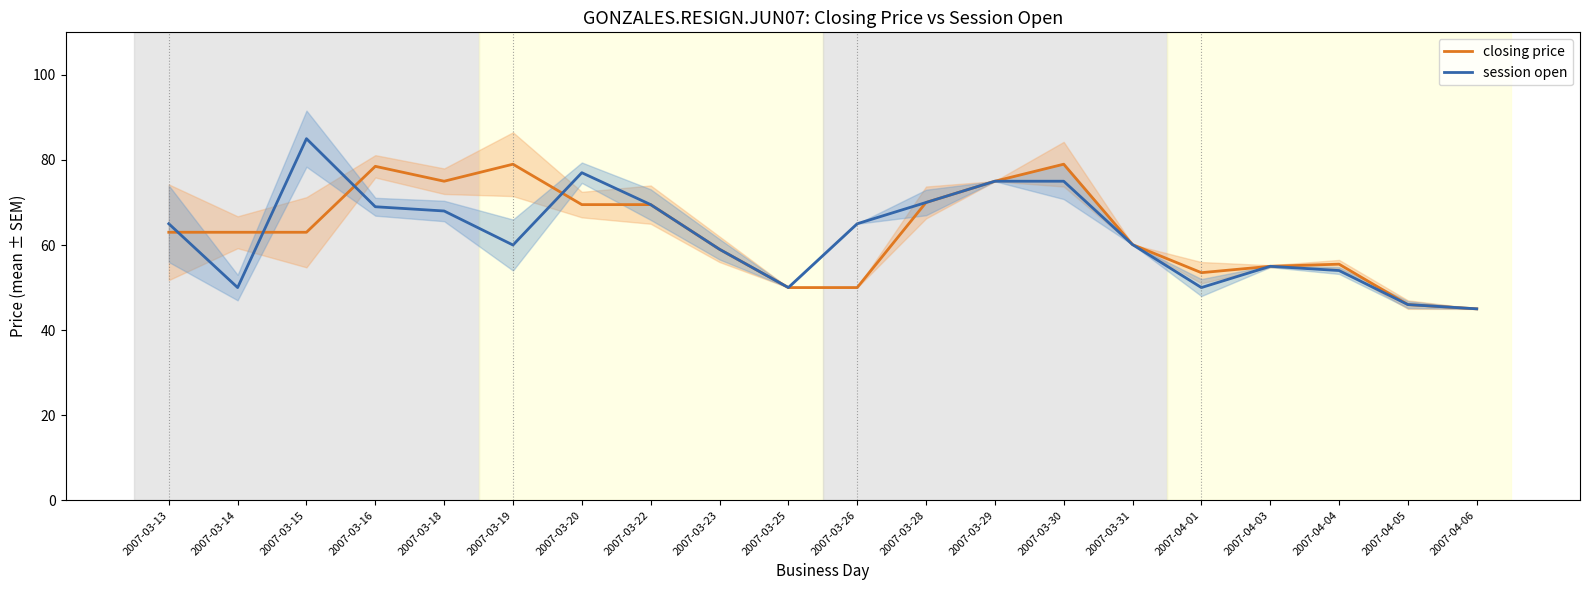

Which series changed the most between 2007-03-14 and 2007-03-28?

session open